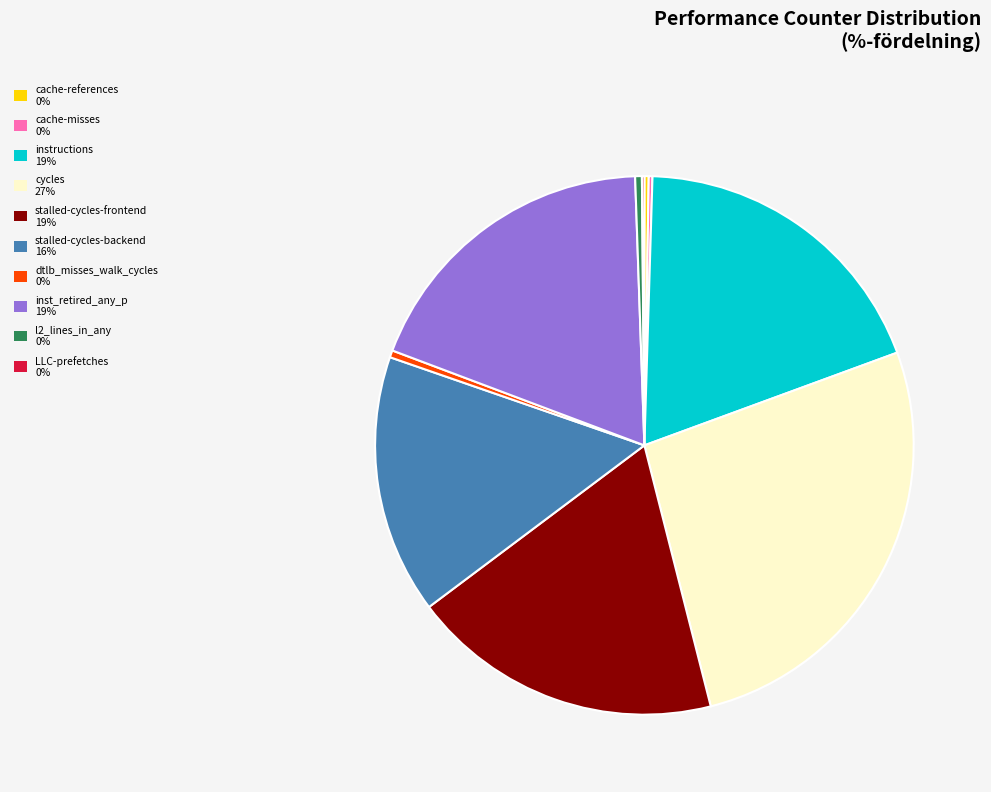

Between cycles 27% and instructions 19%, which is larger?

cycles 27%